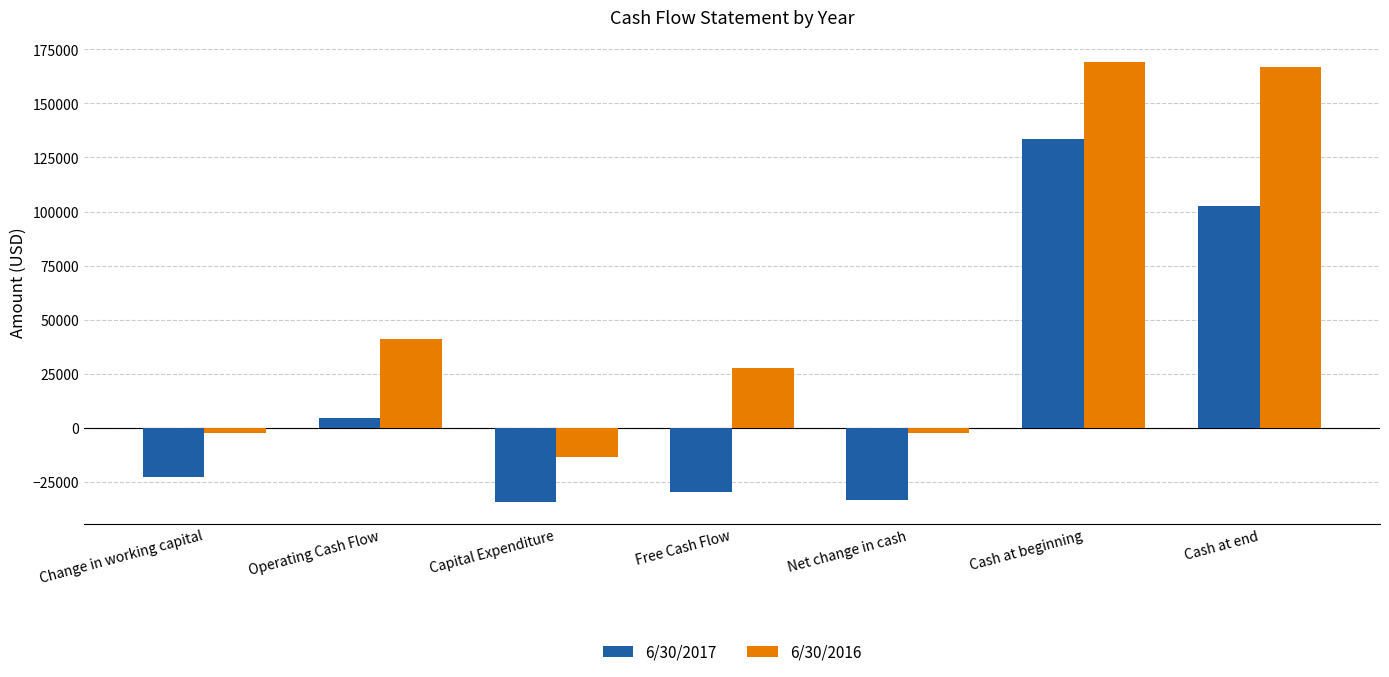

What is the maximum value shown in the chart?

169215